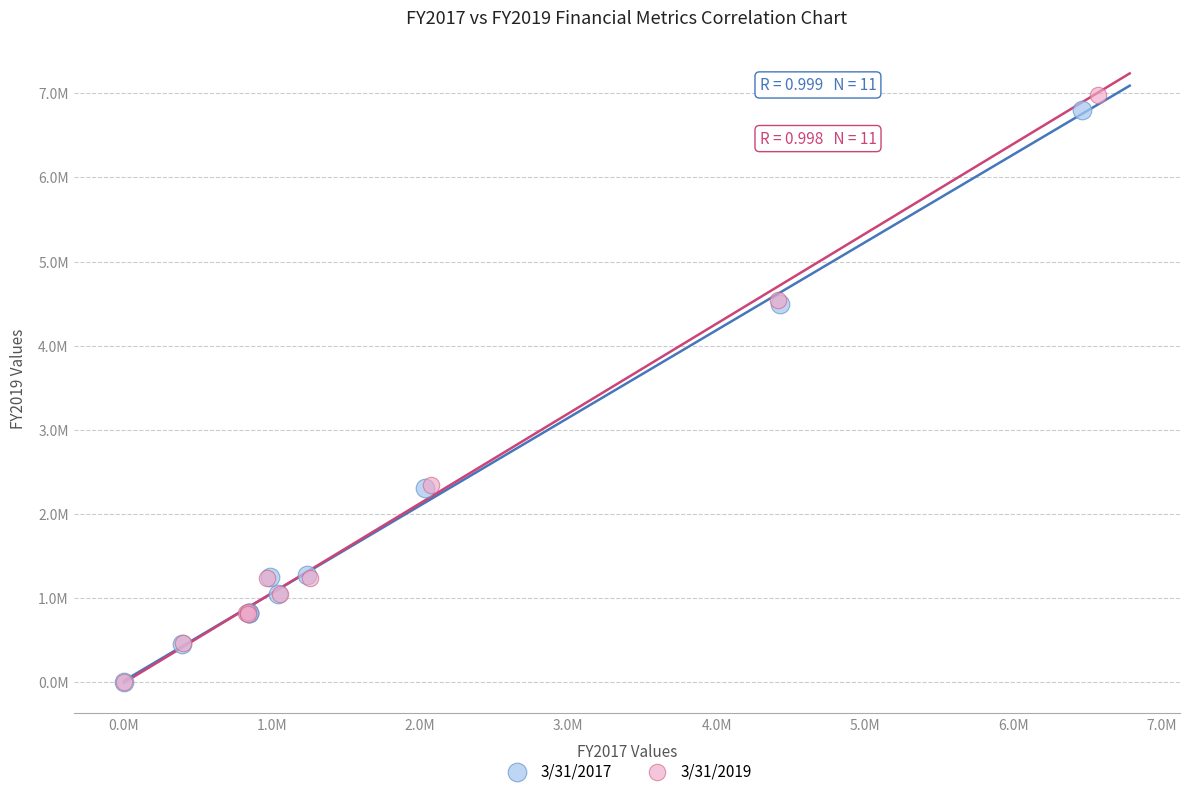

What are all the series names shown in the legend?

3/31/2017, 3/31/2019